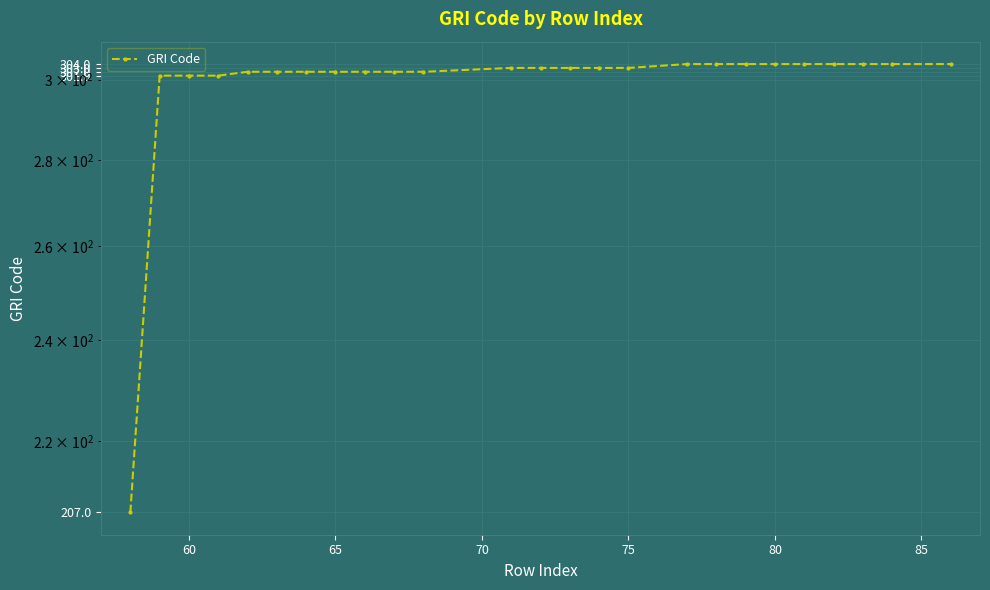

True or false: there are more than 1 points higher than both neighbors.

False